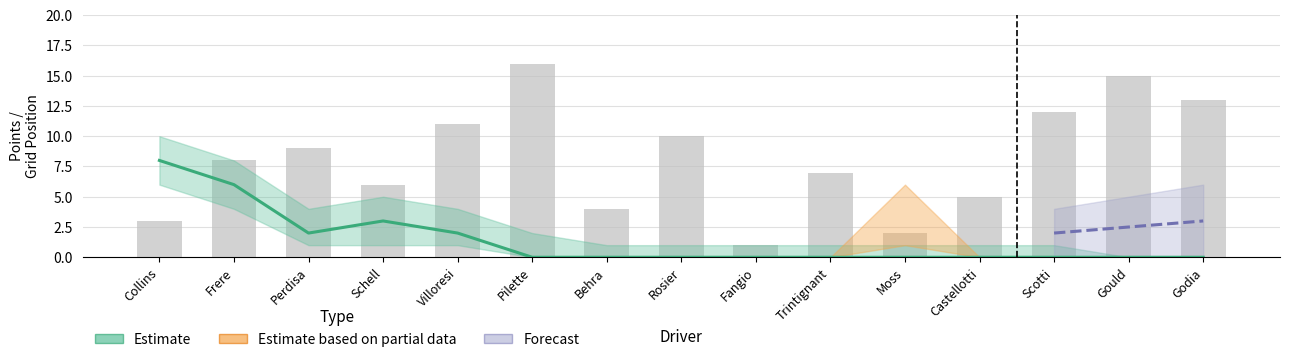

How many series are shown in this chart?

3